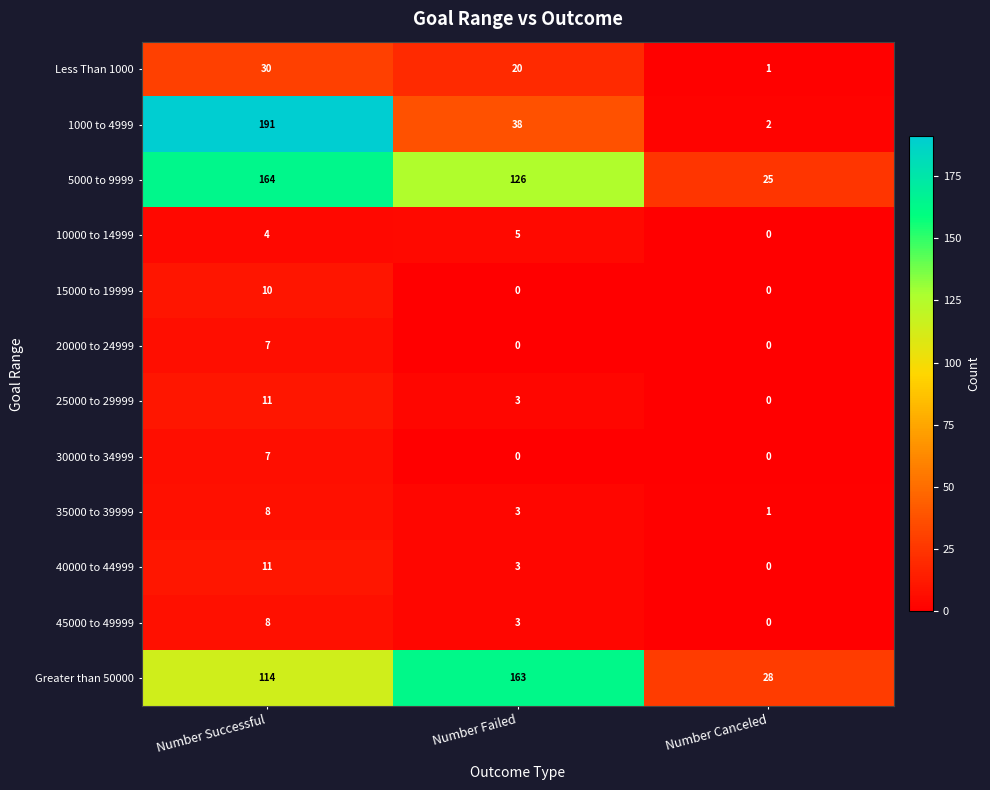

Rank the categories by Greater than 50000 value from lowest to highest.

Number Canceled, Number Successful, Number Failed